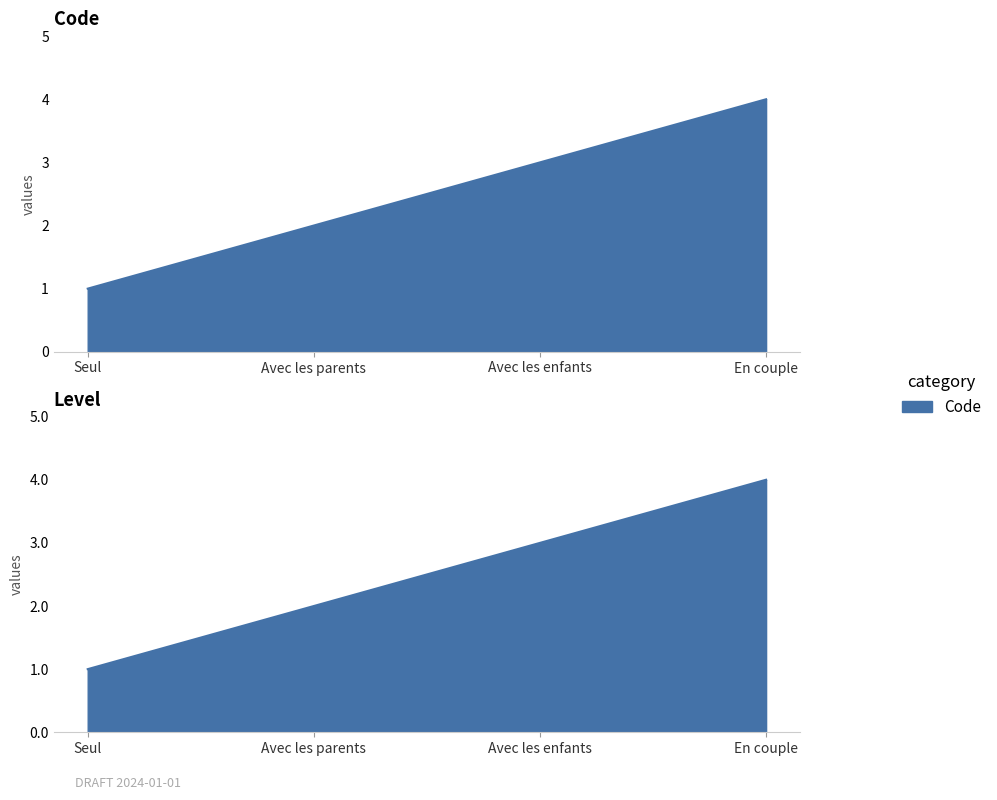

Where is the data nearest to the value 2?

Avec les parents